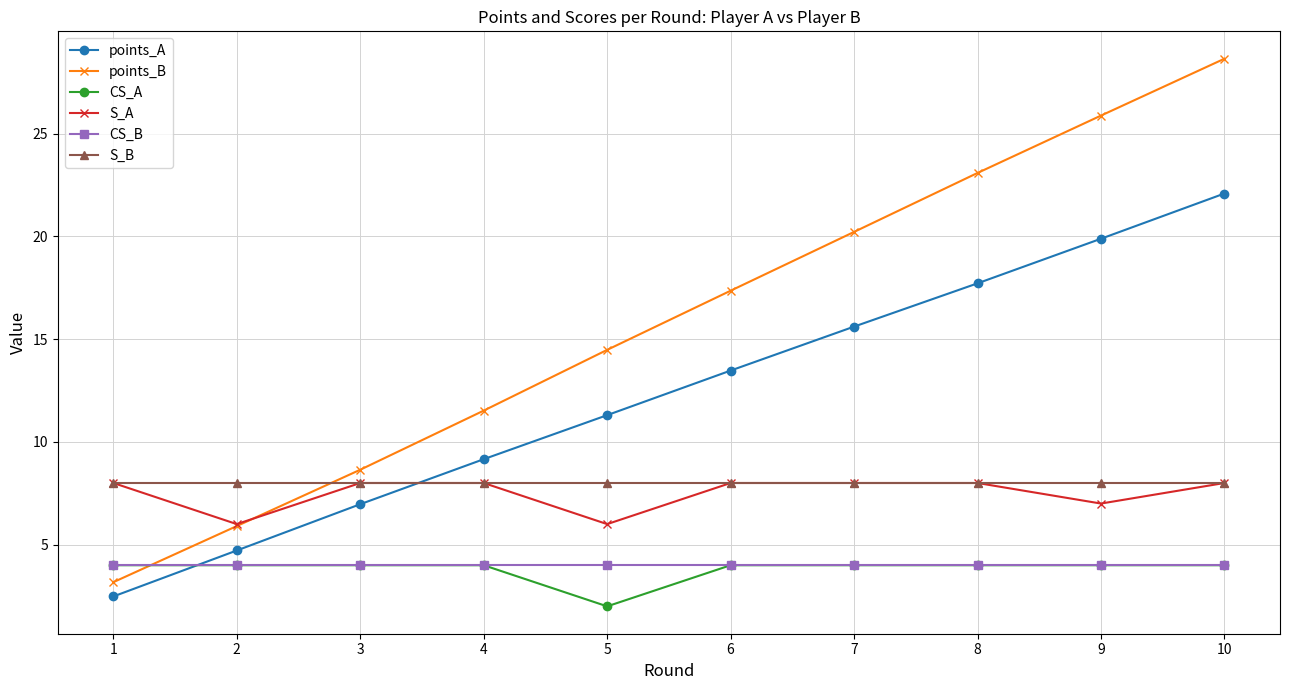

Reading left to right, extract all data points from this chart.

points_A: 1=2.5	2=4.7	3=7.0	4=9.2	5=11.3	6=13.5	7=15.6	8=17.7	9=19.9	10=22.1
points_B: 1=3.2	2=5.9	3=8.6	4=11.5	5=14.5	6=17.4	7=20.2	8=23.1	9=25.9	10=28.6
CS_A: 1=4.0	2=4.0	3=4.0	4=4.0	5=2.0	6=4.0	7=4.0	8=4.0	9=4.0	10=4.0
S_A: 1=8.0	2=6.0	3=8.0	4=8.0	5=6.0	6=8.0	7=8.0	8=8.0	9=7.0	10=8.0
CS_B: 1=4.0	2=4.0	3=4.0	4=4.0	5=4.0	6=4.0	7=4.0	8=4.0	9=4.0	10=4.0
S_B: 1=8.0	2=8.0	3=8.0	4=8.0	5=8.0	6=8.0	7=8.0	8=8.0	9=8.0	10=8.0